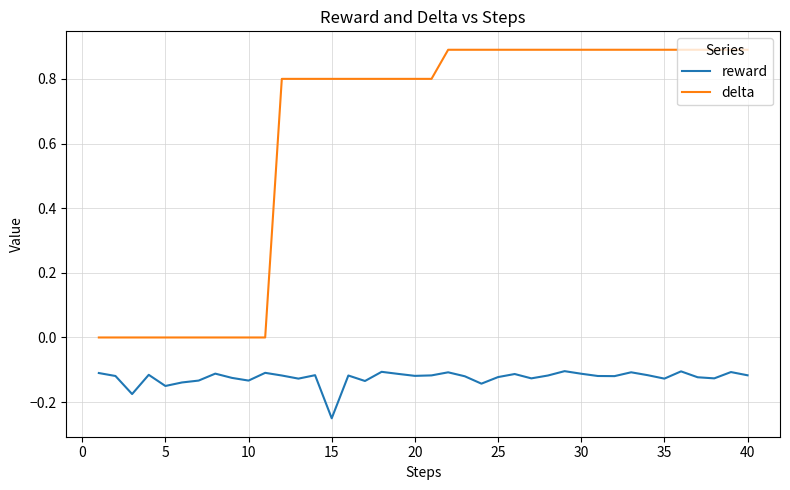

Which series has the widest spread of values?

delta